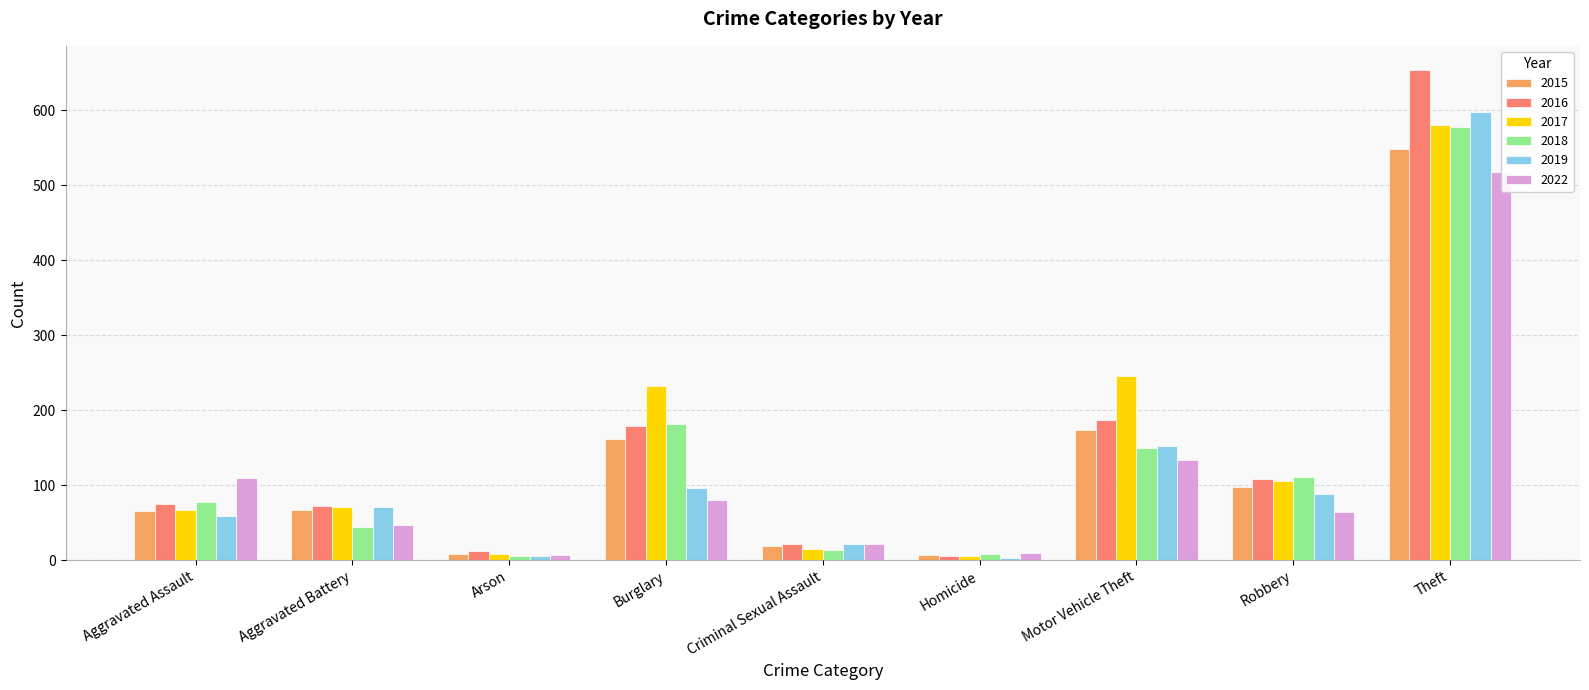

Which series has the largest total across all categories?

2017